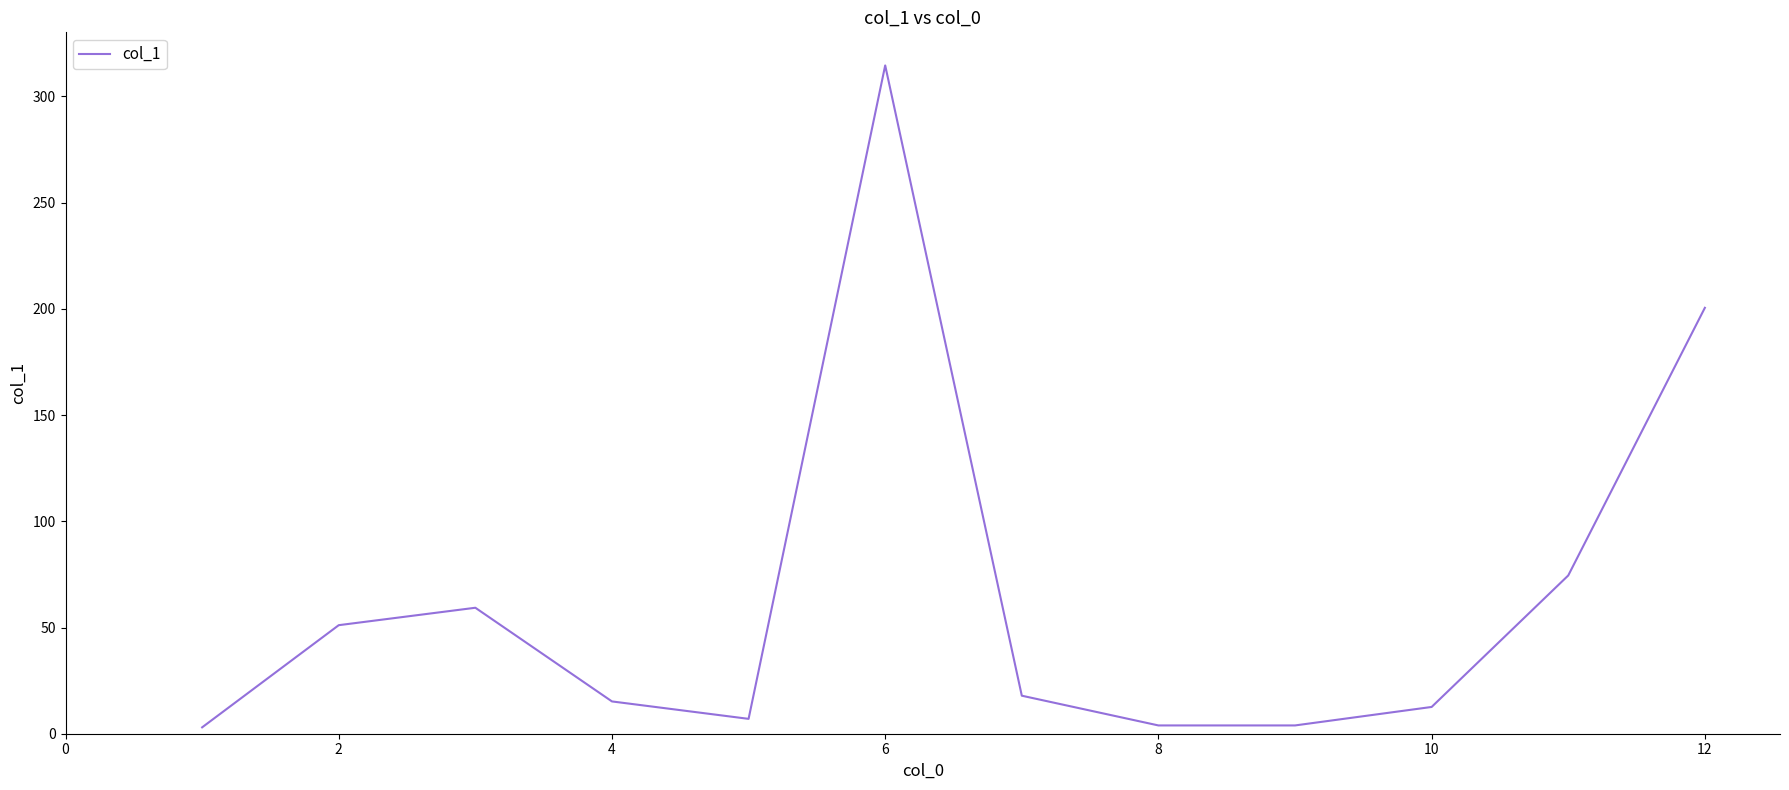

What is the greatest value displayed?

314.6